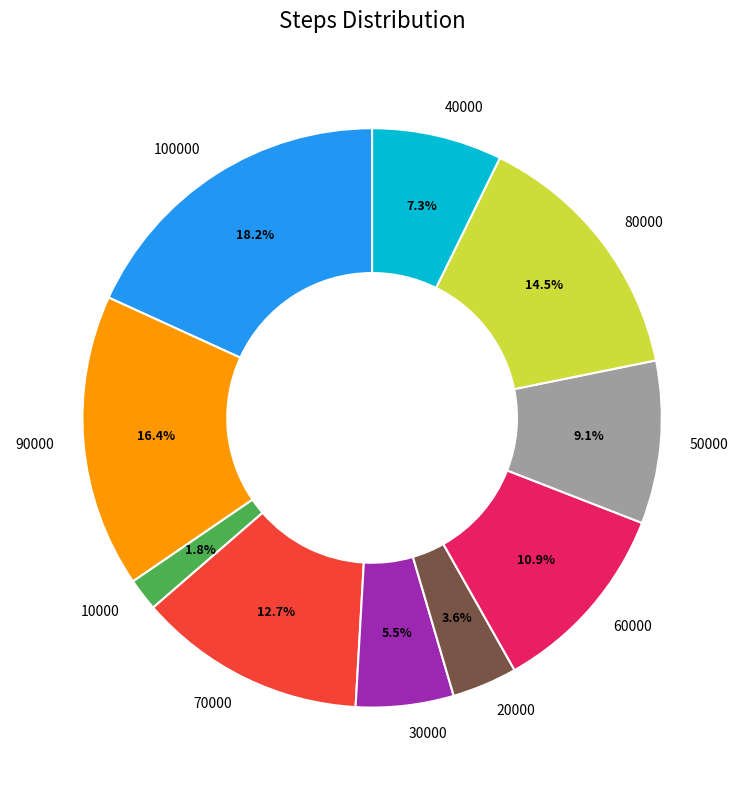

To the nearest percent, what is the combined percentage of 60000 and 90000?

27%